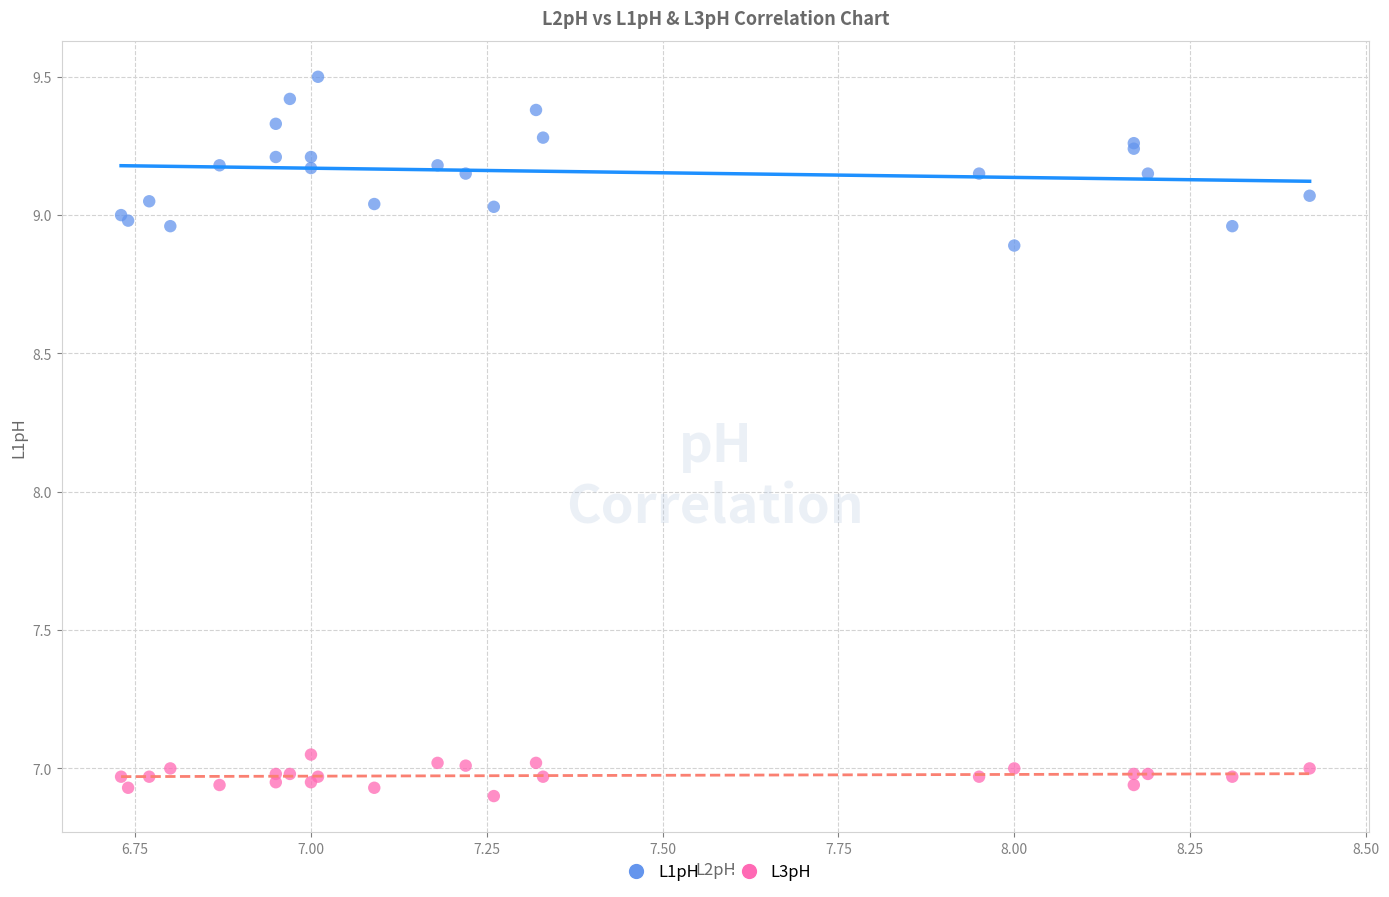

Which series reaches the maximum Y coordinate?

L1pH